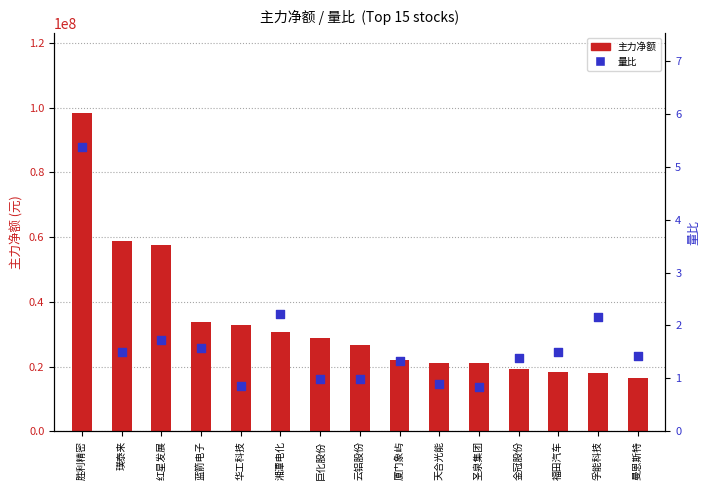

Which series contains the highest Y value?

主力净额